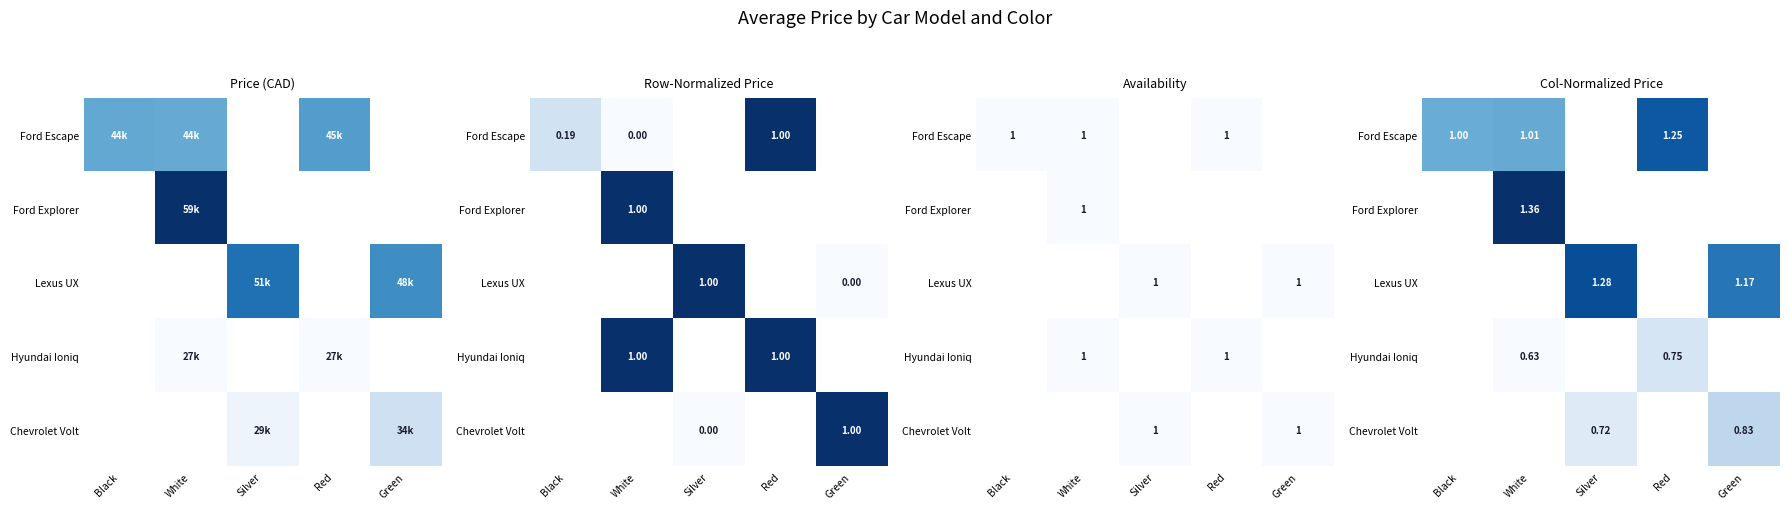

Count the number of categories in the chart.

5